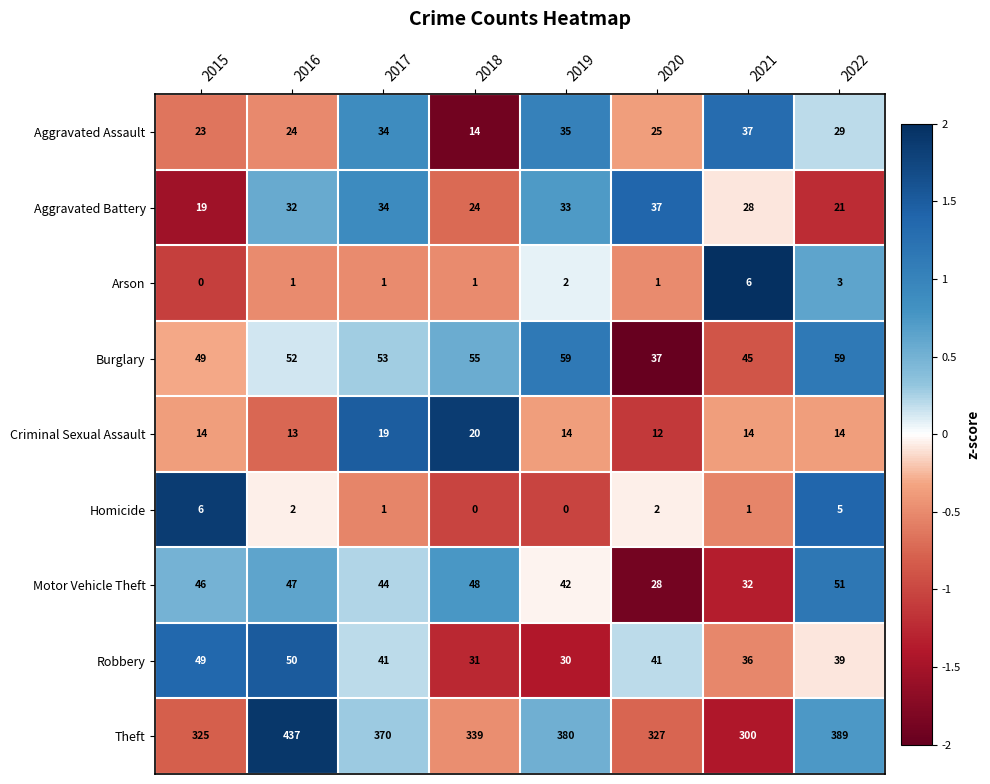

What is the sum of the Criminal Sexual Assault values at 2021 and 2022?

28